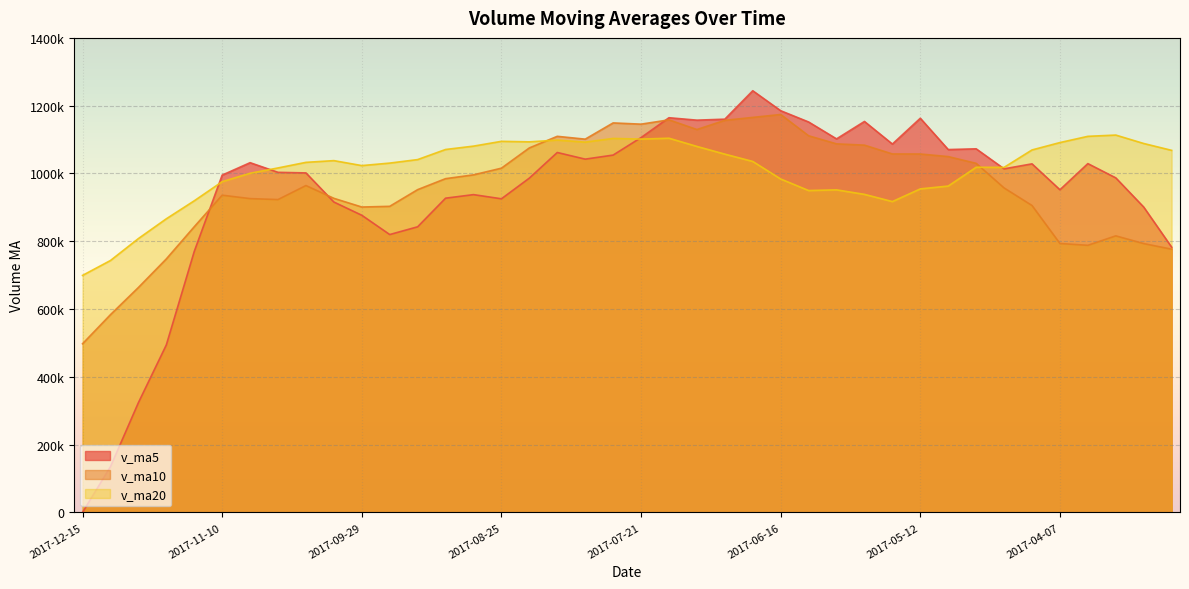

Count the number of data series in this chart.

3